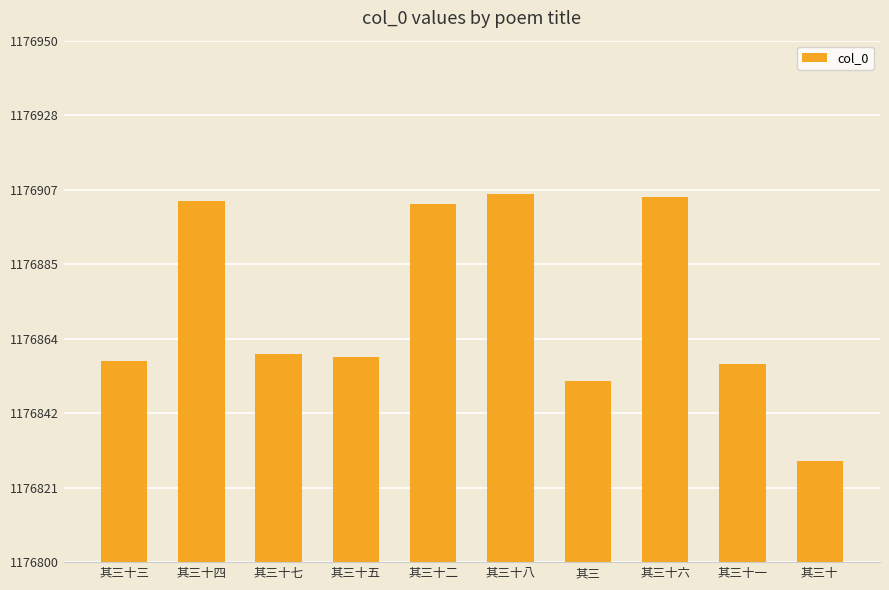

What is the sum of the values at 其三十二 and 其三十?

2353732